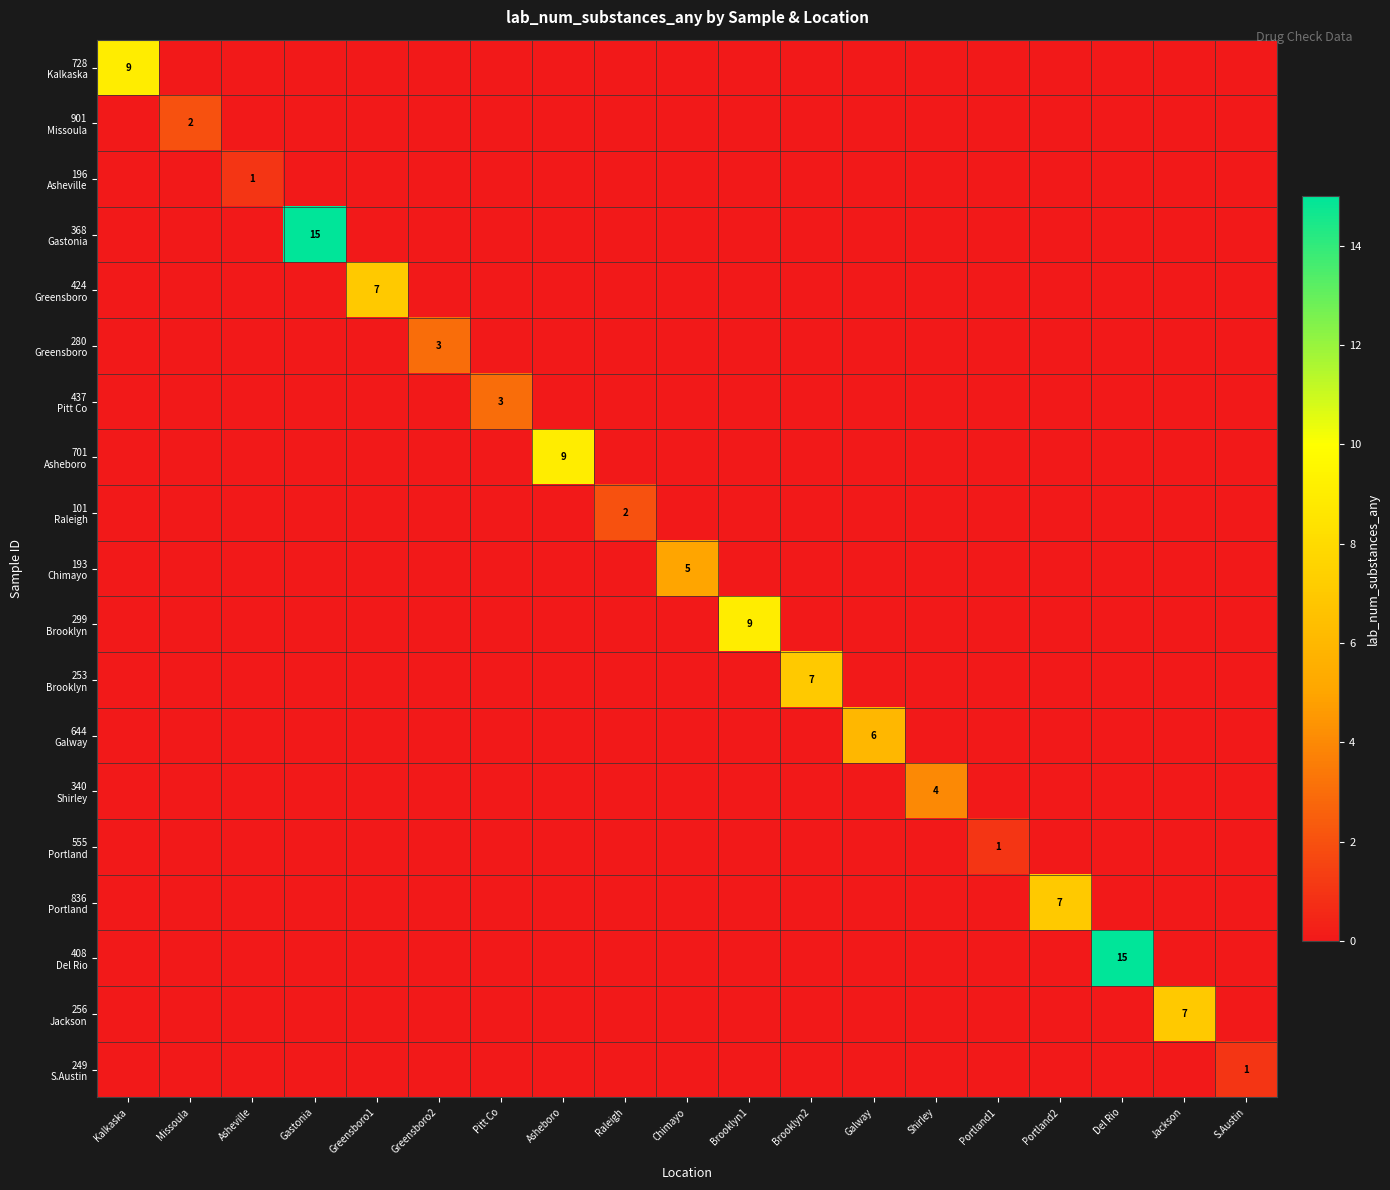

At which category is the sum across all series the highest?

Gastonia